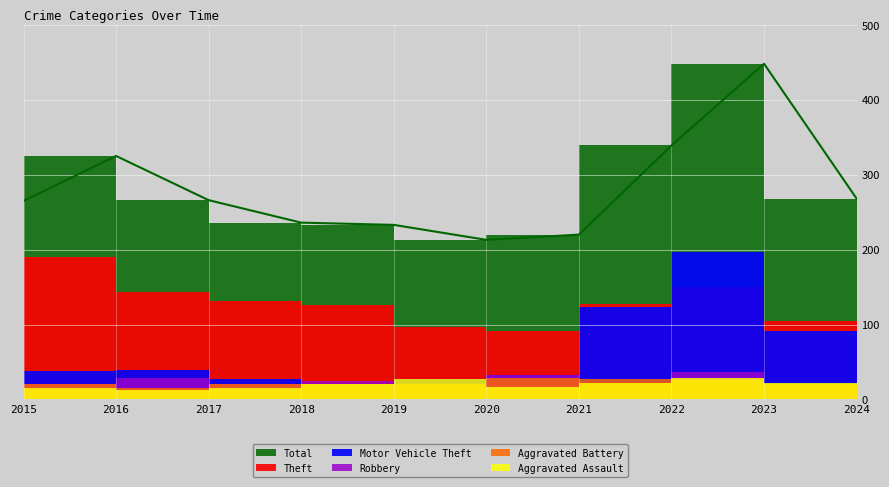

What is the value of the Aggravated Battery point at the 10th from the left?

20